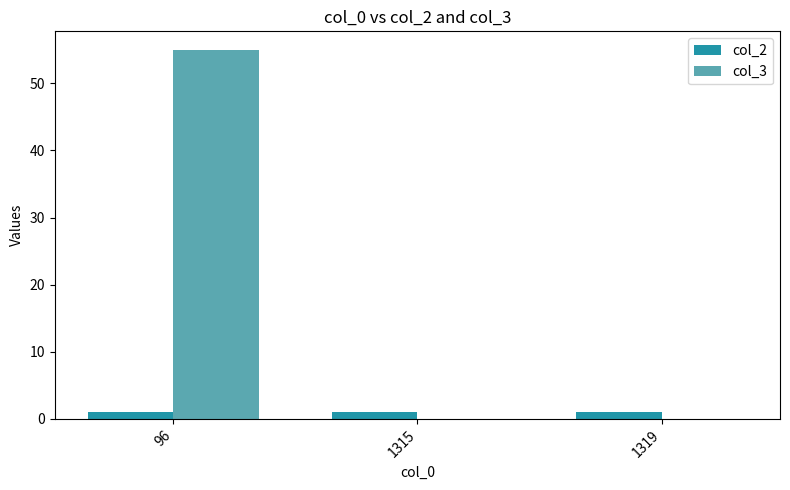

Which series has the largest total across all categories?

col_3